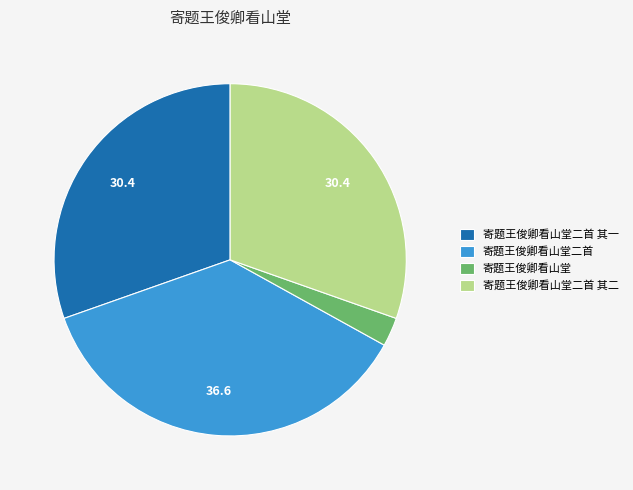

Which category has the smallest portion of the pie?

寄题王俊卿看山堂